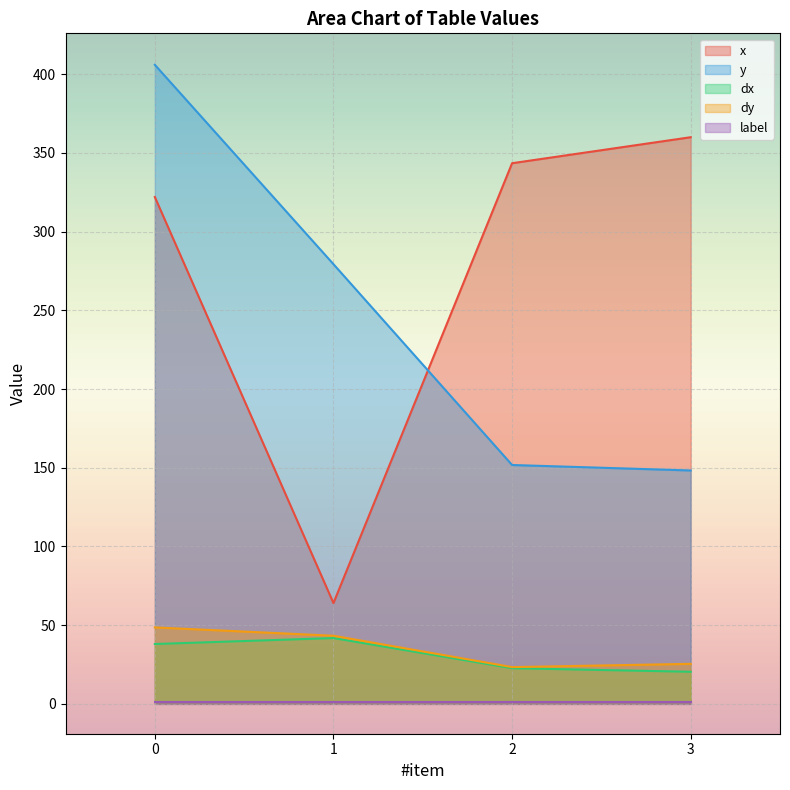

Which series changed the most between 0 and 3?

y